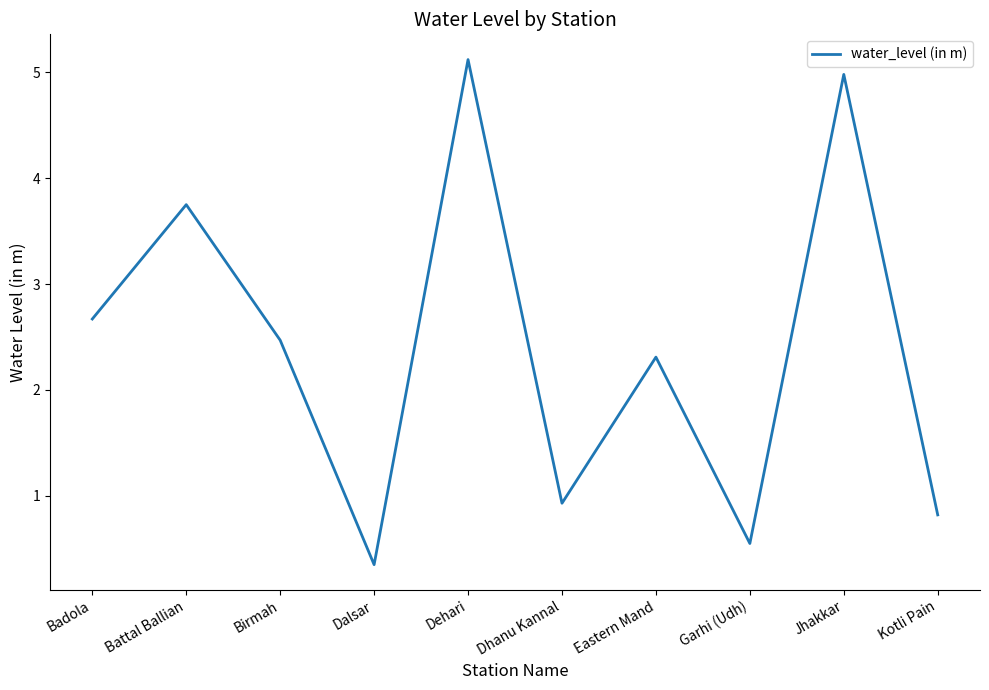

Where does the data first go above 2?

Badola